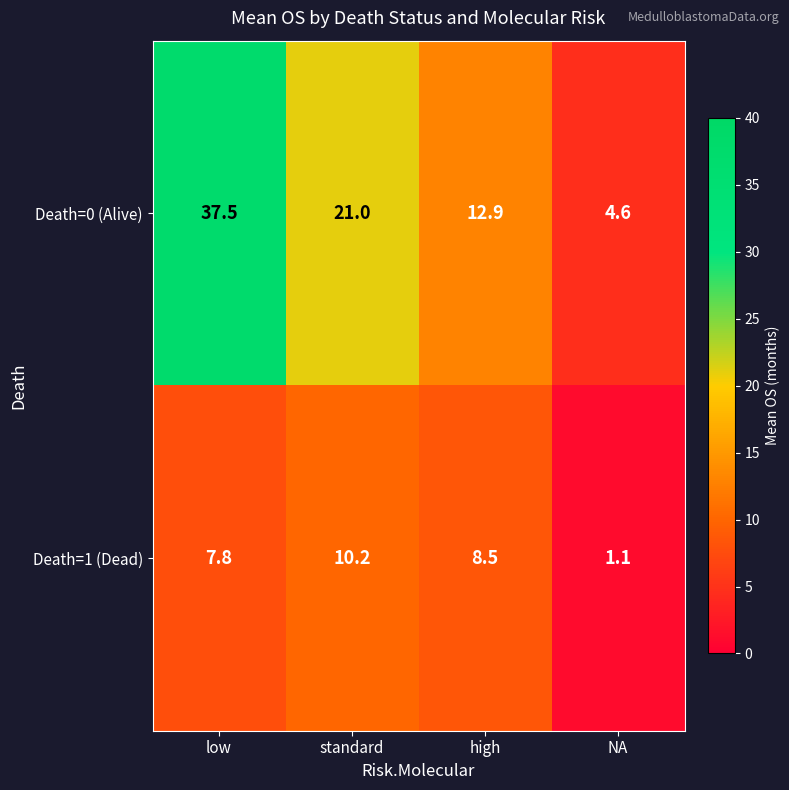

What is the difference between the second highest and minimum values in the Death=0 (Alive) series?

16.4